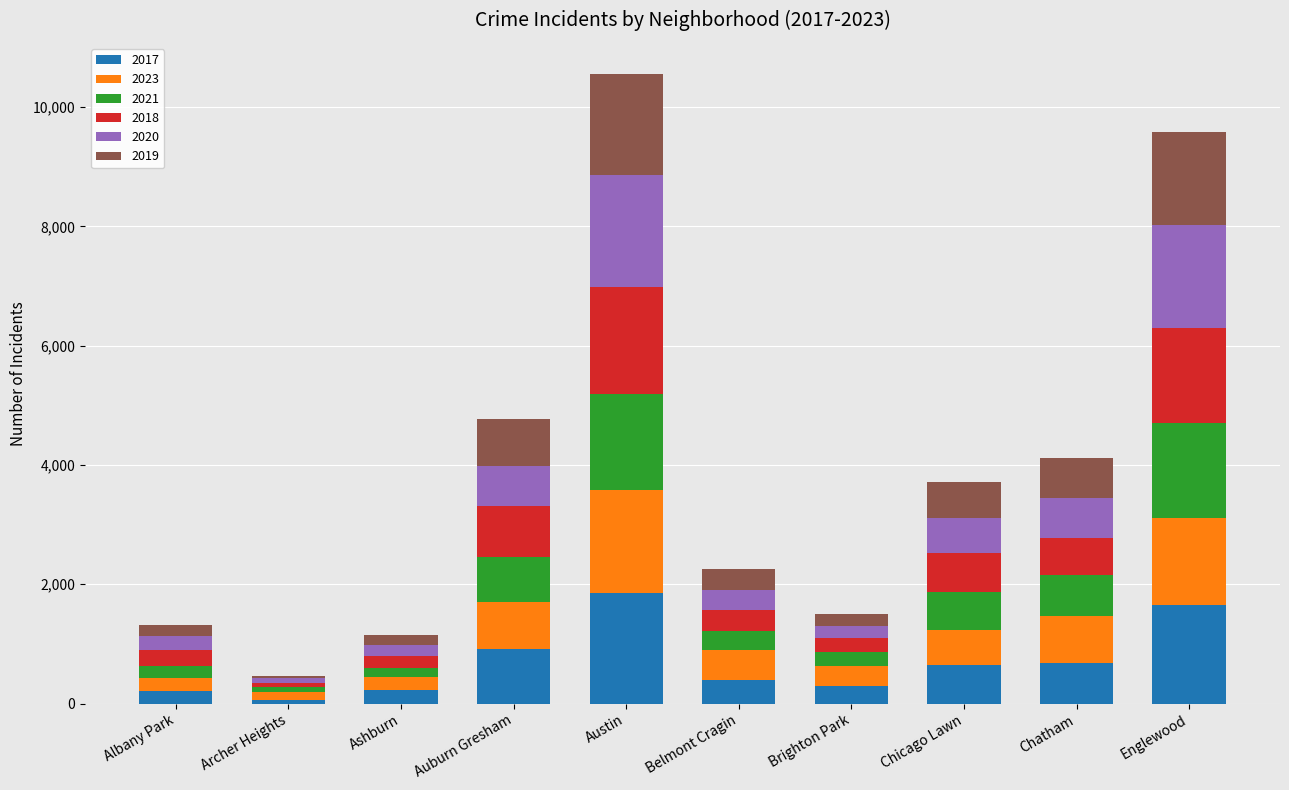

What is the total value across all series at Belmont Cragin?

2261